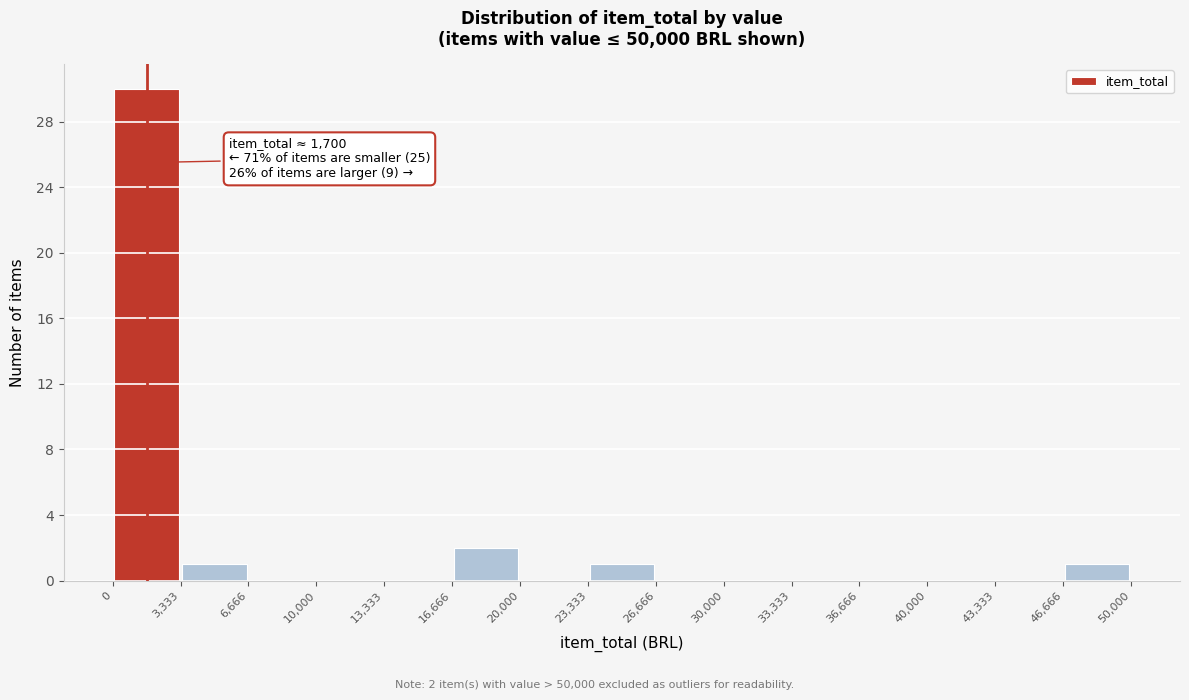

Over which range of the x-axis is the bar tallest?

0 to 3,333